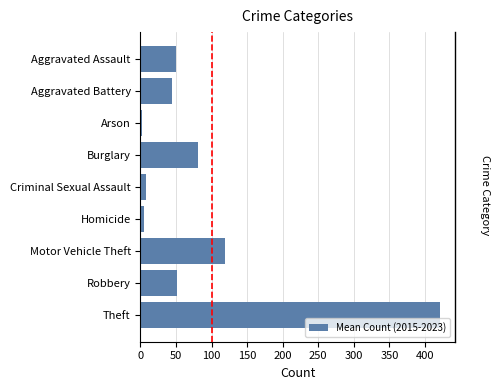

Is it true that the value at Burglary is 28.2?

False